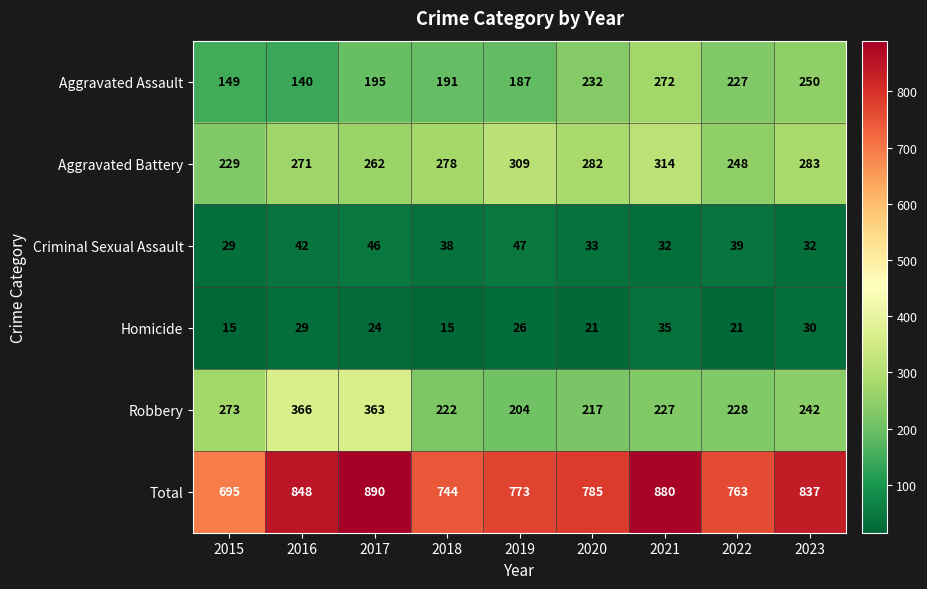

At which category is the sum across all series the highest?

2017